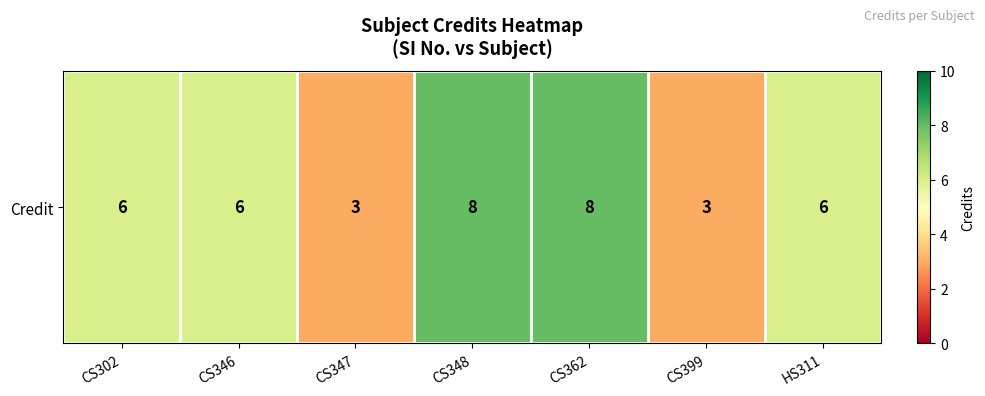

Count the number of categories in the chart.

7